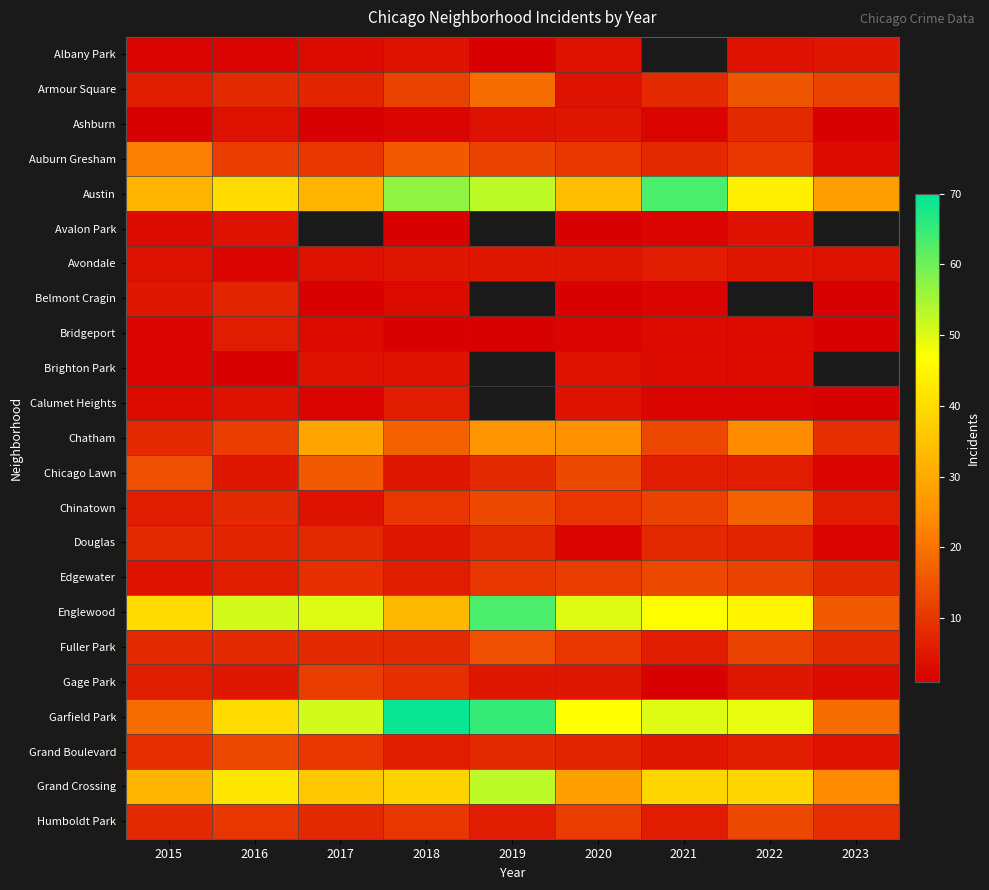

Which series has the largest total across all categories?

Garfield Park